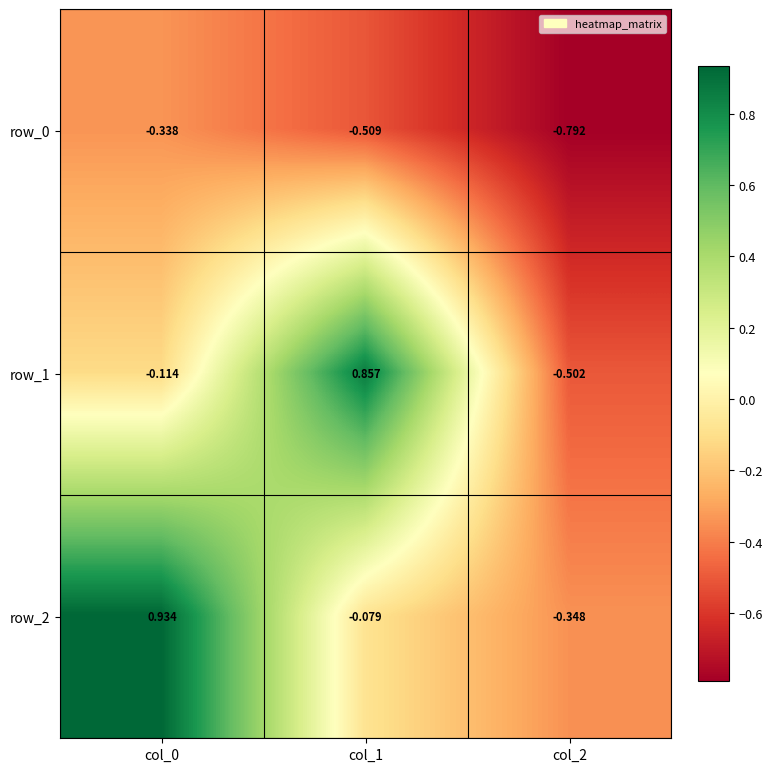

How many values in the row_2 series exceed 0?

1